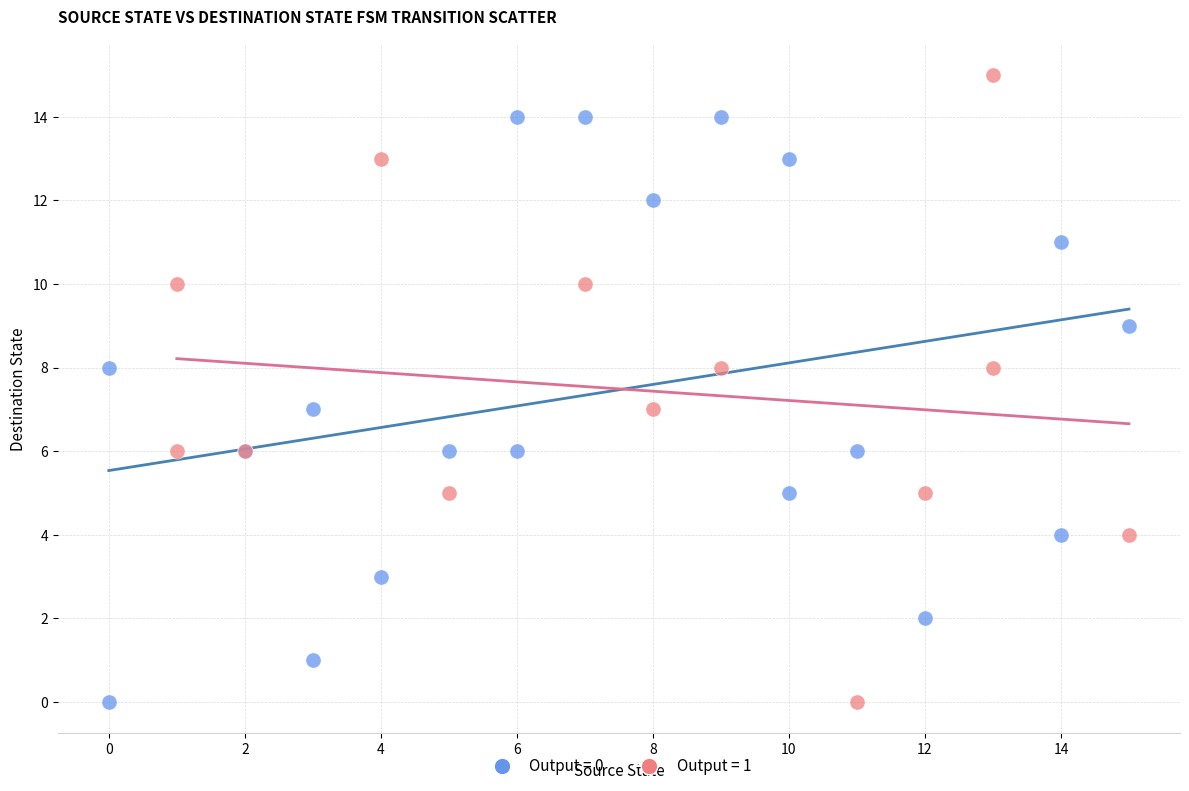

Which series contains the highest Y value?

Output = 1